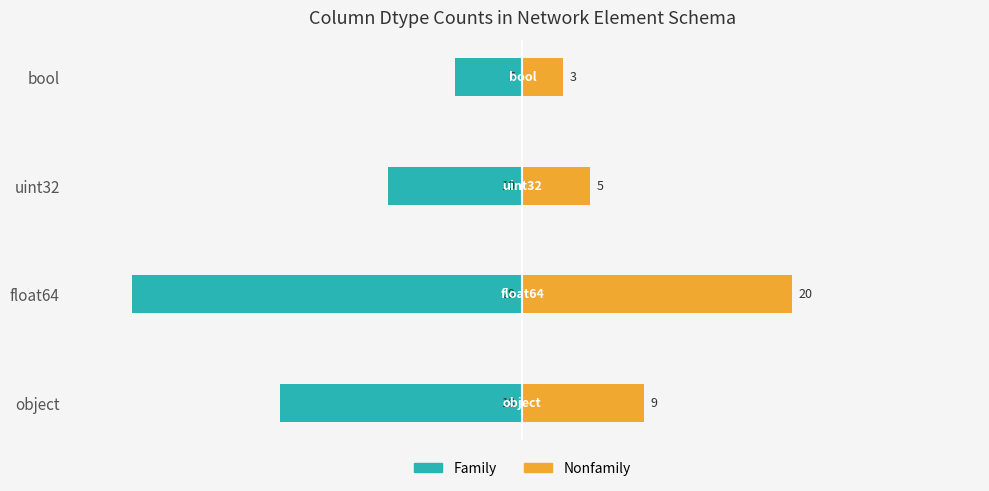

The value of Family at uint32 is -5. True or false?

False